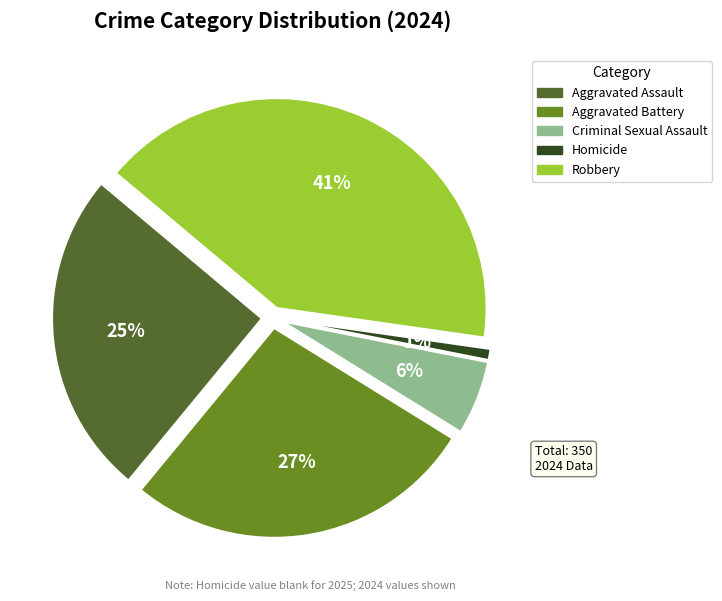

To the nearest percent, what portion does Homicide represent?

1%